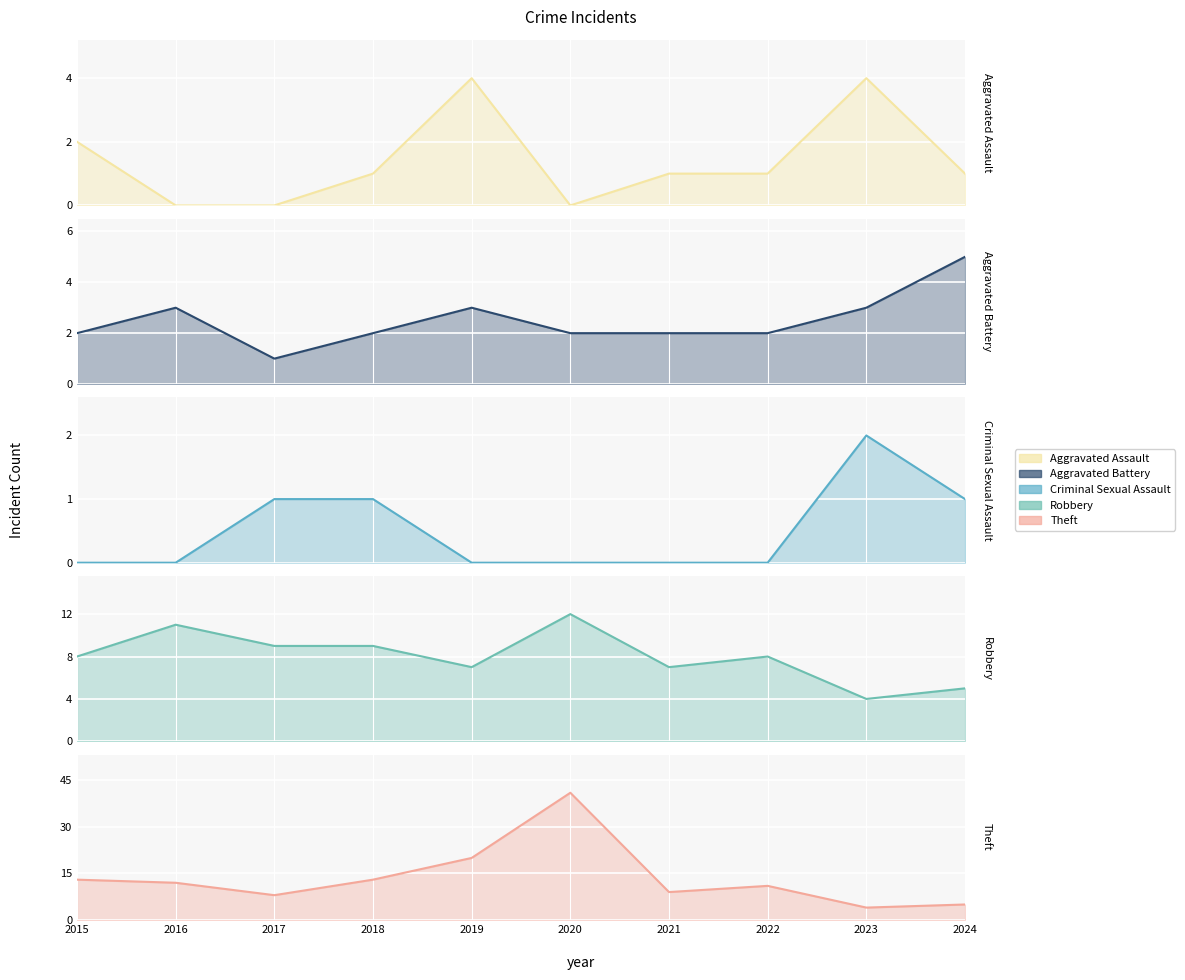

How many data points in Aggravated Assault are less than 1?

3